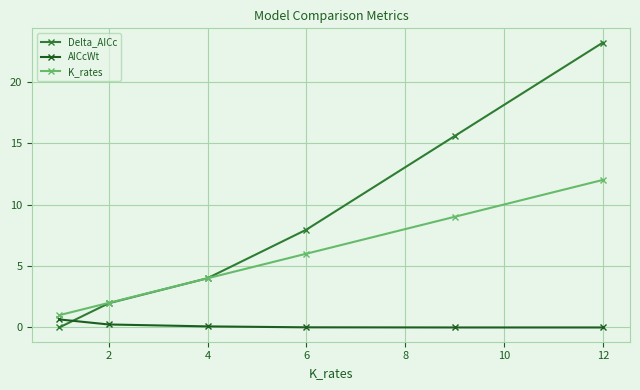

Does the chart display data point markers on the line(s)?

Yes